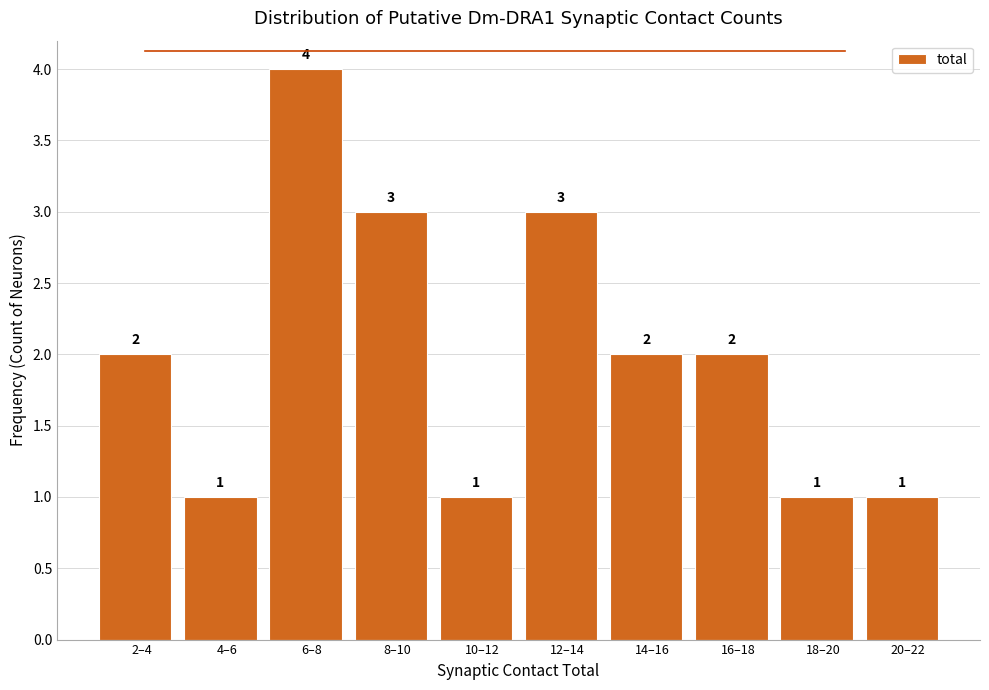

Reading left to right, transcribe all the data shown in this chart.

2	1	4	3	1	3	2	2	1	1